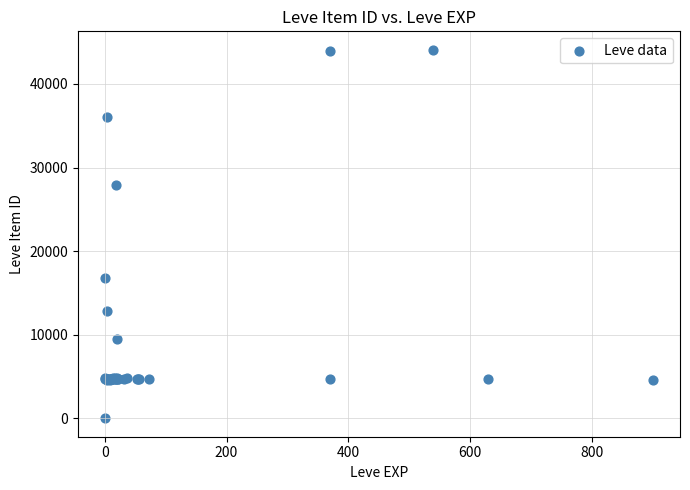

What Y value in the scatter plot is closest to 22050?

16734